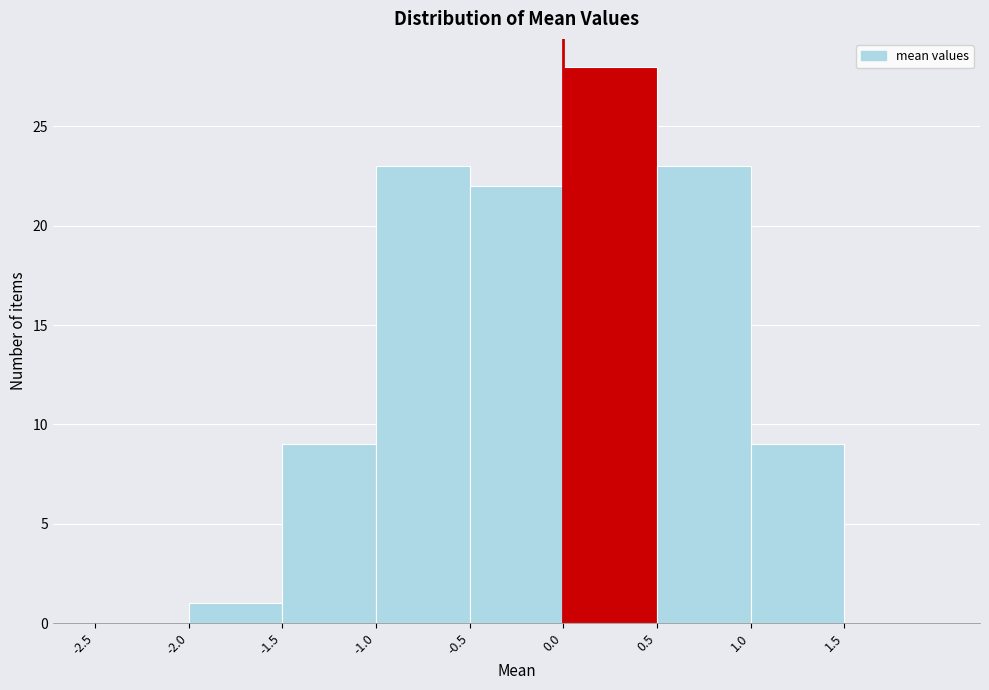

Reading left to right, transcribe this chart: for each bar, give the range it covers on the x-axis and its height. The values are not printed on the chart, so give them approximately, as read against the axis.

-2.5 to -2.0: 0
-2.0 to -1.5: 1
-1.5 to -1.0: 9
-1.0 to -0.5: 23
-0.5 to 0.0: 22
0.0 to 0.5: 28
0.5 to 1.0: 23
1.0 to 1.5: 9
1.5 to 2.0: 0